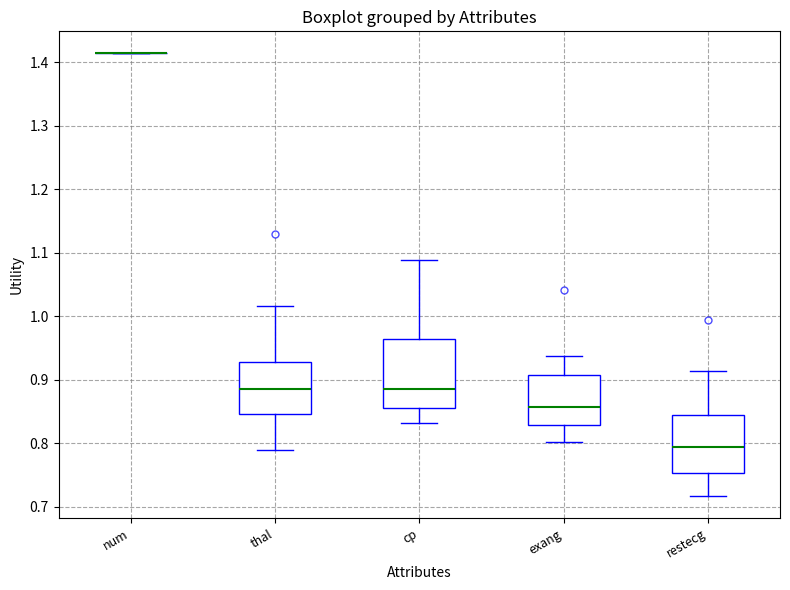

Reading left to right, transcribe this box plot: for each box, give where its median line is, the range the box spans, and where its two whiskers end, as read against the y-axis. The values are not printed on the chart, so give them approximately, as read against the axis.

num: box collapsed to a line at 1.41, whiskers 1.41 to 1.41
thal: median 0.89, box 0.85 to 0.93, whiskers 0.79 to 1.02
cp: median 0.89, box 0.85 to 0.96, whiskers 0.83 to 1.09
exang: median 0.86, box 0.83 to 0.91, whiskers 0.80 to 0.94
restecg: median 0.79, box 0.75 to 0.84, whiskers 0.72 to 0.91